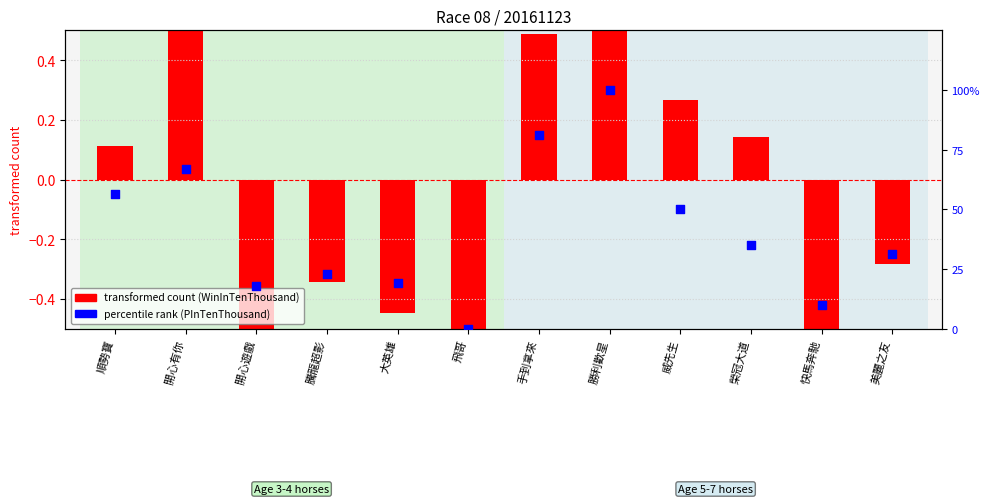

What is the total value across all series at 榮冠大道?

35.2